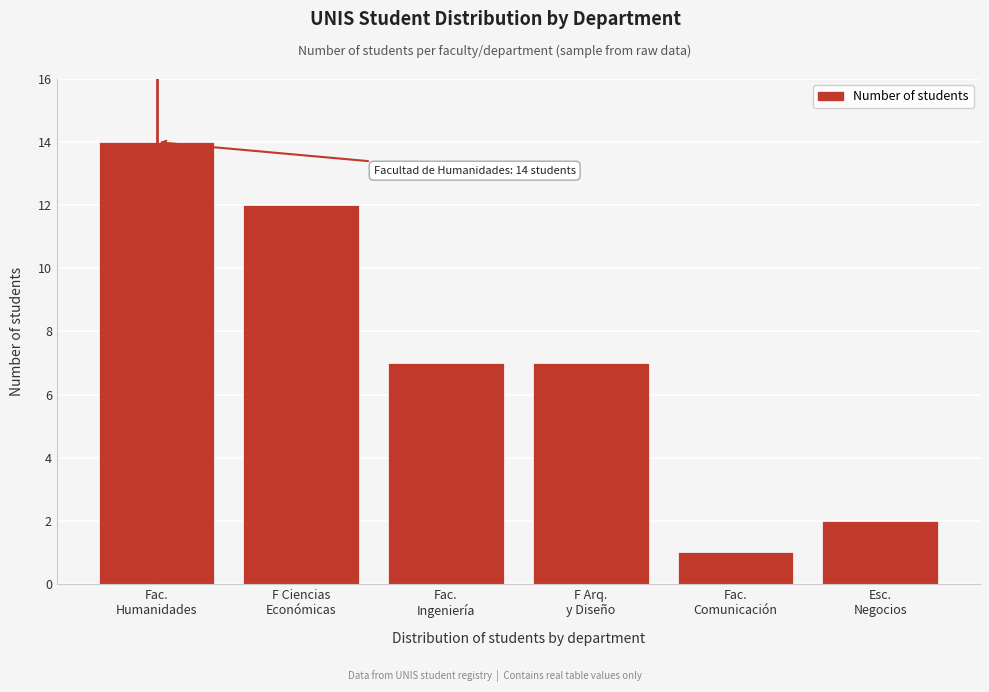

Reading left to right, list all the values displayed in this chart.

14	12	7	7	1	2